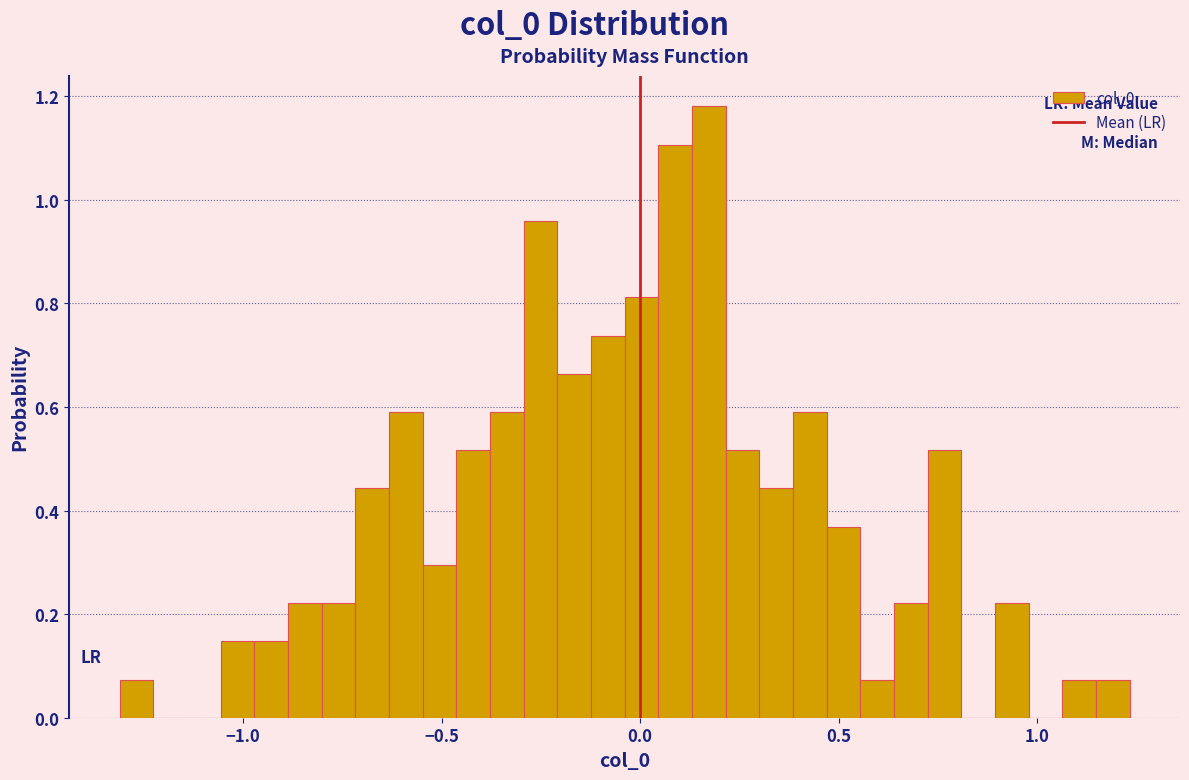

Read against the x-axis, roughly where is the centre of the tallest bar?

0.15